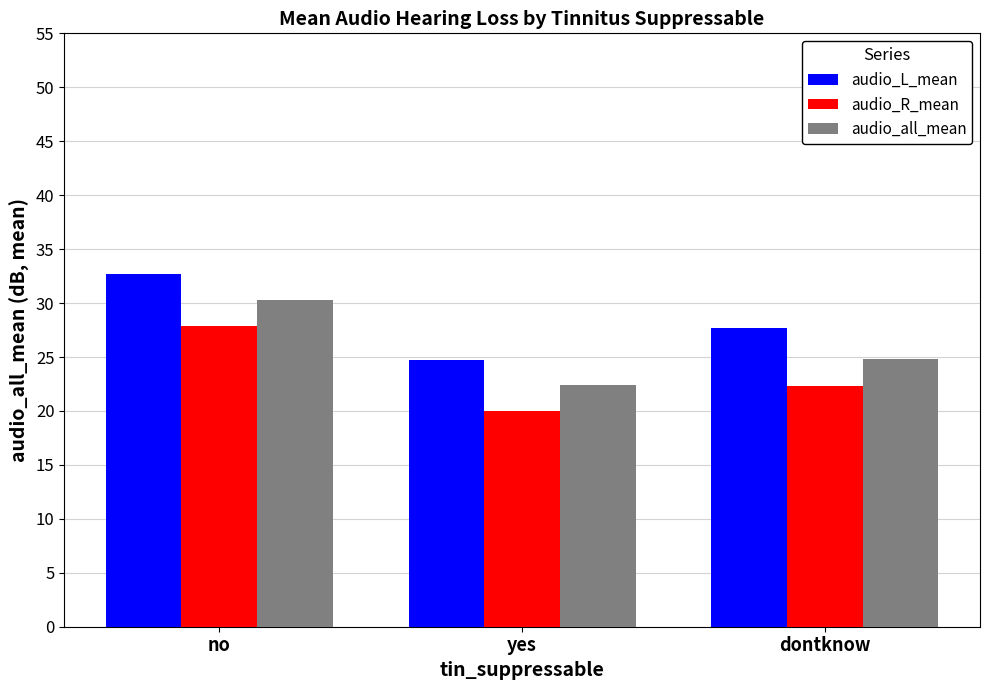

How many values in the audio_L_mean series are below 27?

1